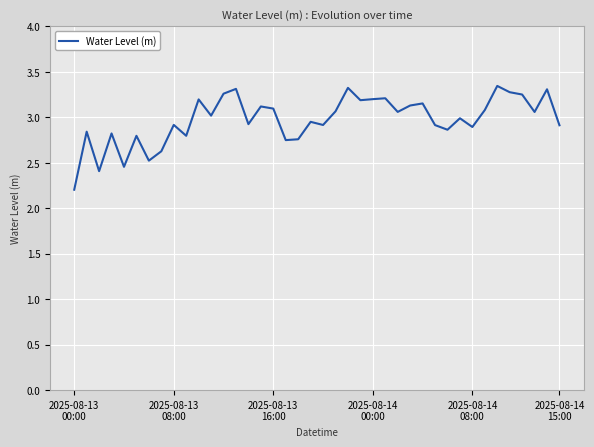

What is the smallest value displayed?

2.2